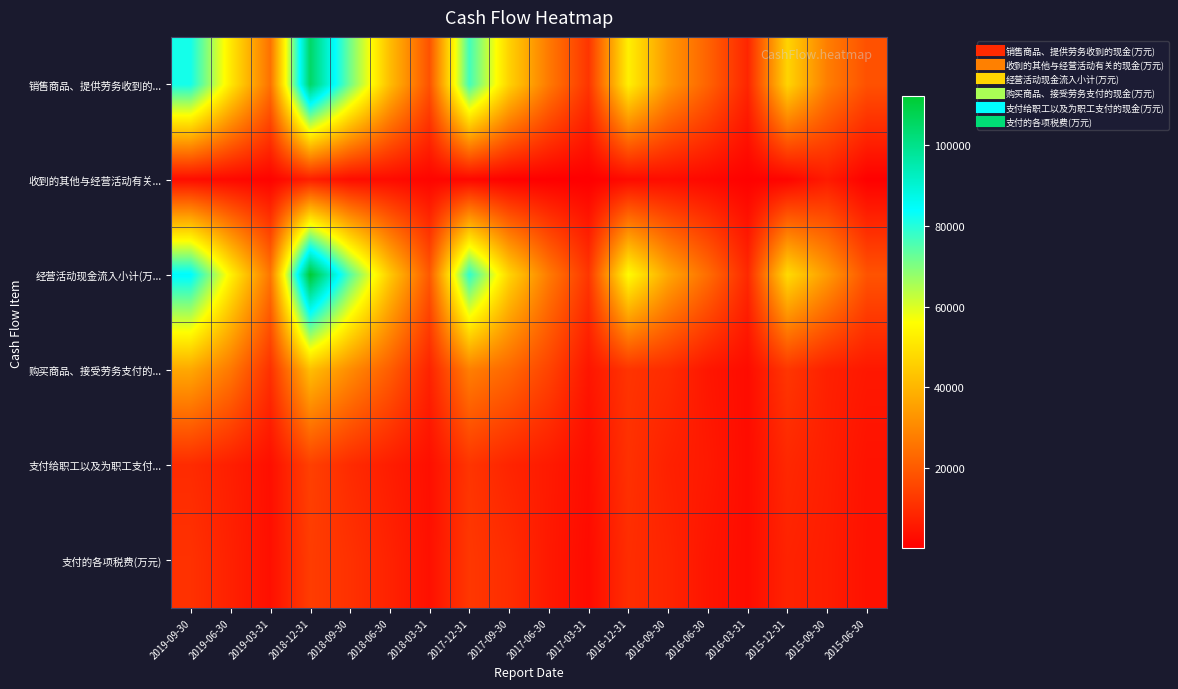

Between 2017-09-30 and 2015-06-30, which is larger?

2017-09-30